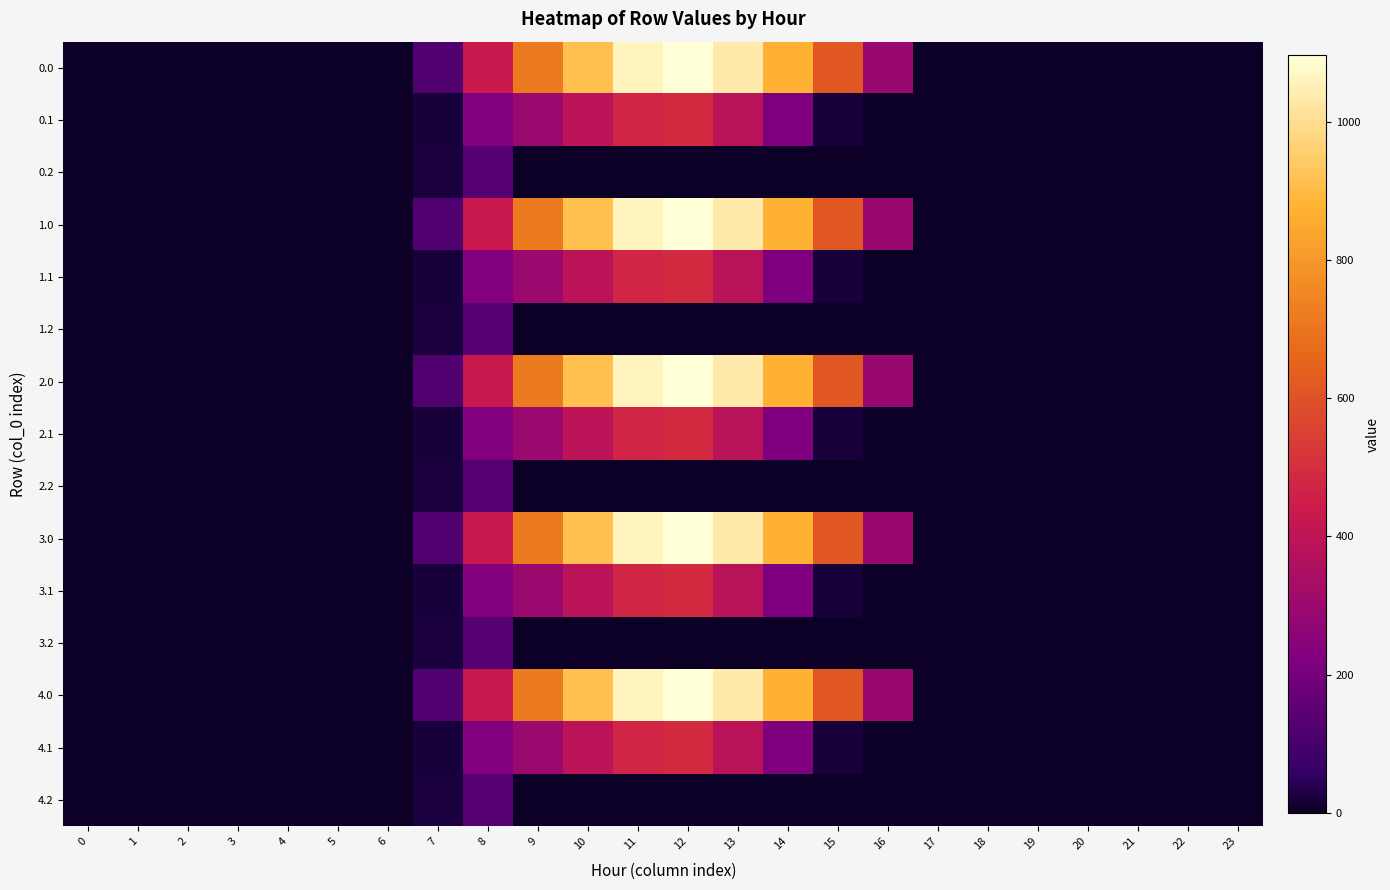

Between 21 and 19, which is larger?

21